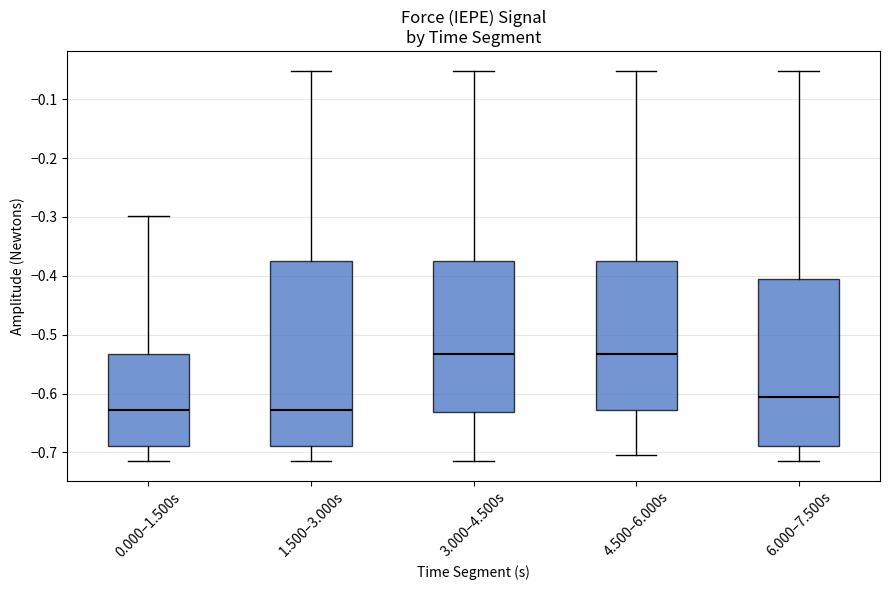

Reading left to right, transcribe this box plot: for each box, give where its median line is, the range the box spans, and where its two whiskers end, as read against the y-axis. The values are not printed on the chart, so give them approximately, as read against the axis.

0.000–1.500s: median -0.63, box -0.69 to -0.53, whiskers -0.72 to -0.30
1.500–3.000s: median -0.63, box -0.69 to -0.37, whiskers -0.72 to -0.05
3.000–4.500s: median -0.53, box -0.63 to -0.37, whiskers -0.72 to -0.05
4.500–6.000s: median -0.53, box -0.63 to -0.37, whiskers -0.71 to -0.05
6.000–7.500s: median -0.61, box -0.69 to -0.41, whiskers -0.72 to -0.05